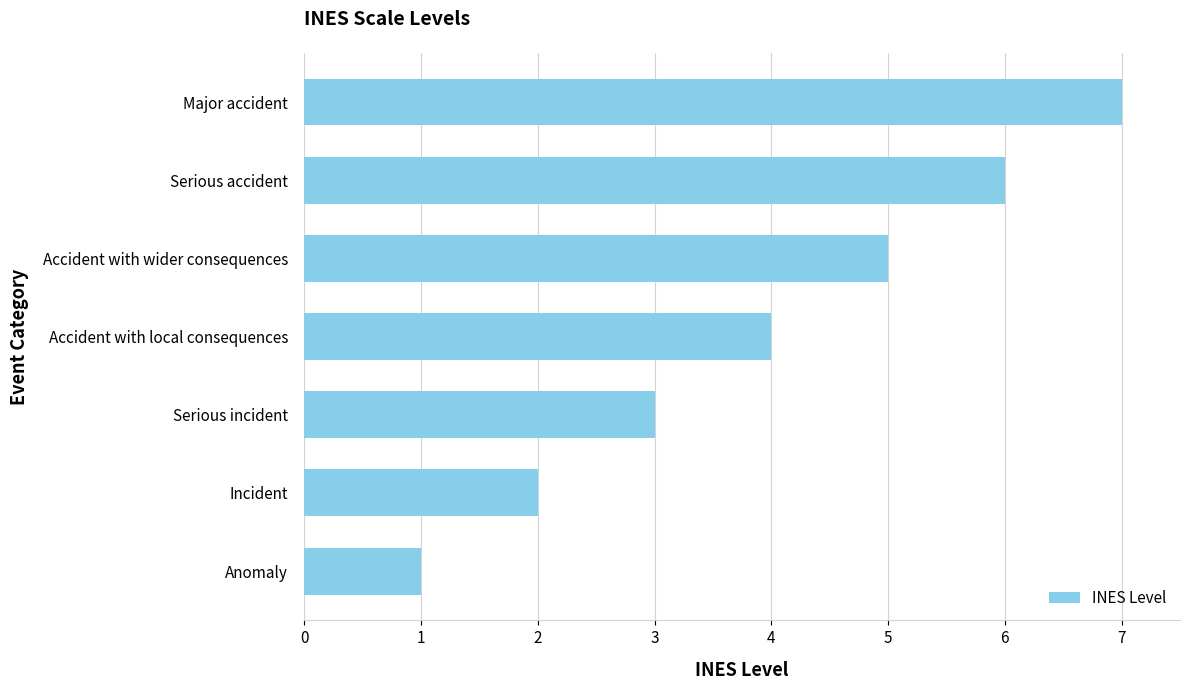

Reading bottom to top, list all the values displayed in this chart.

1	2	3	4	5	6	7